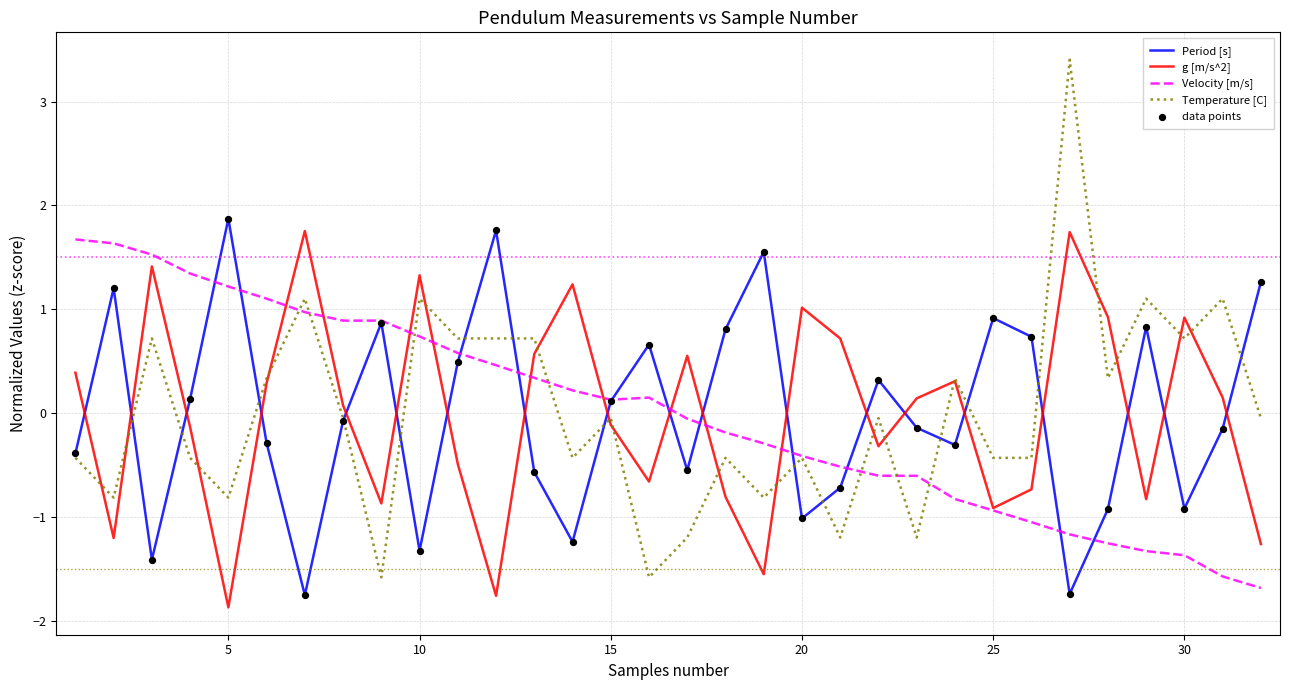

What is the greatest value displayed?

3.4